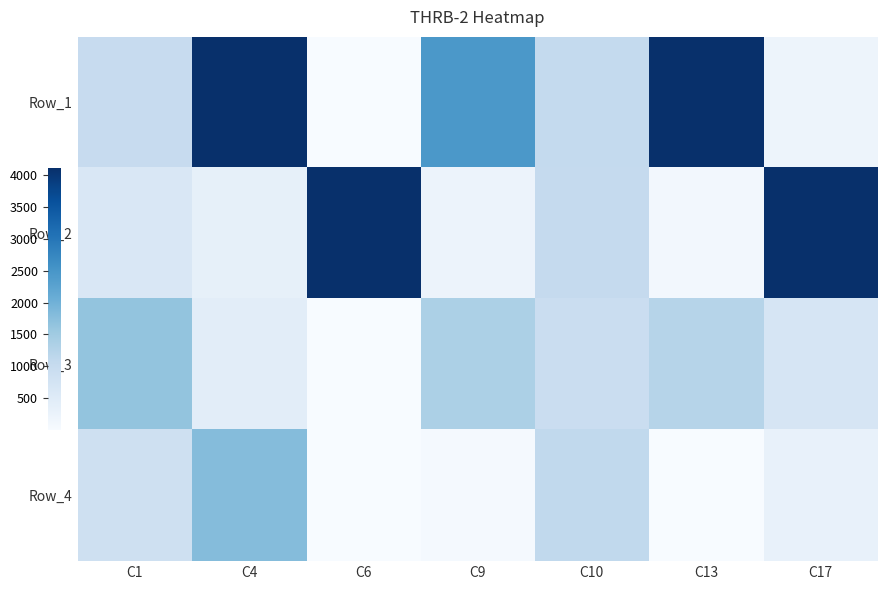

Reading left to right, extract all data points from this chart.

Row_1: C1=1010	C4=4111	C6=1	C9=2454	C10=1060	C13=4111	C17=199
Row_2: C1=624	C4=351	C6=4111	C9=241	C10=1033	C13=106	C17=4111
Row_3: C1=1640	C4=432	C6=2	C9=1353	C10=939	C13=1233	C17=686
Row_4: C1=837	C4=1787	C6=8	C9=63	C10=1079	C13=2	C17=291